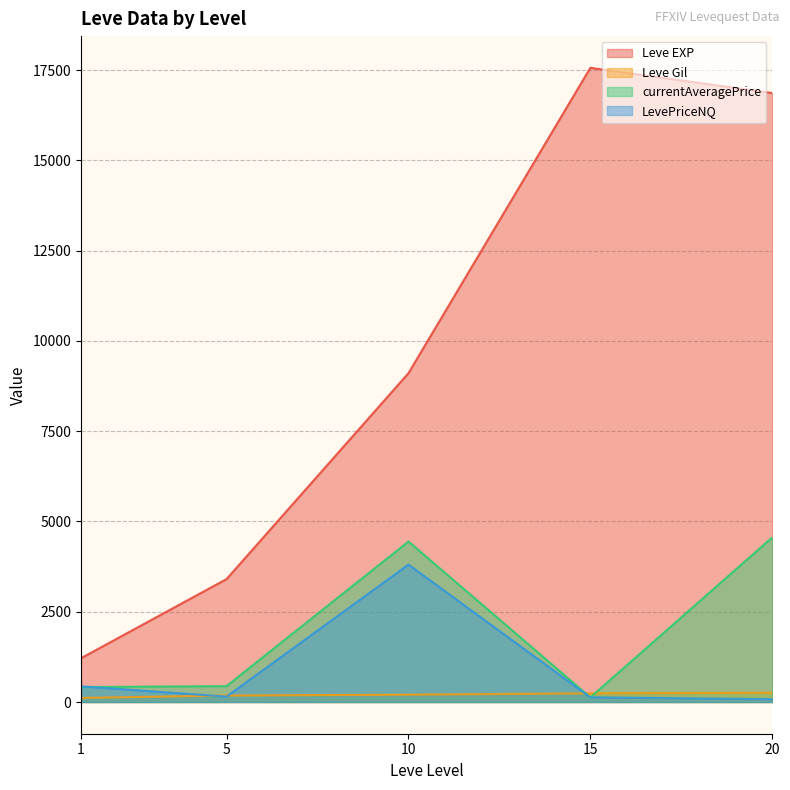

What is the highest value of the Leve Gil series?

257.0